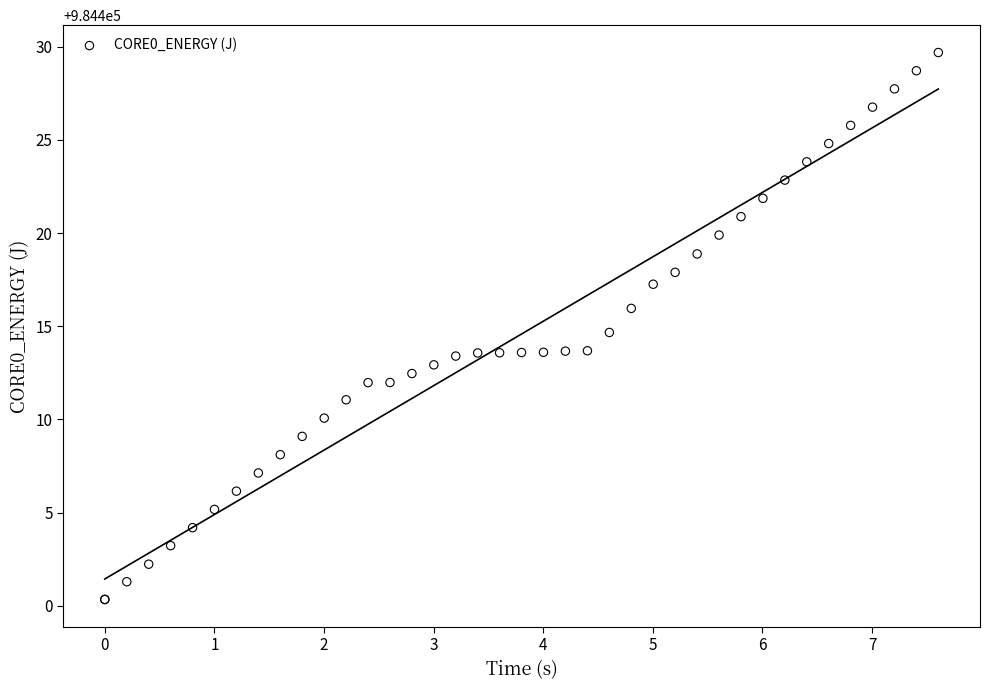

What Y value in the scatter plot is closest to 984415?

984414.7